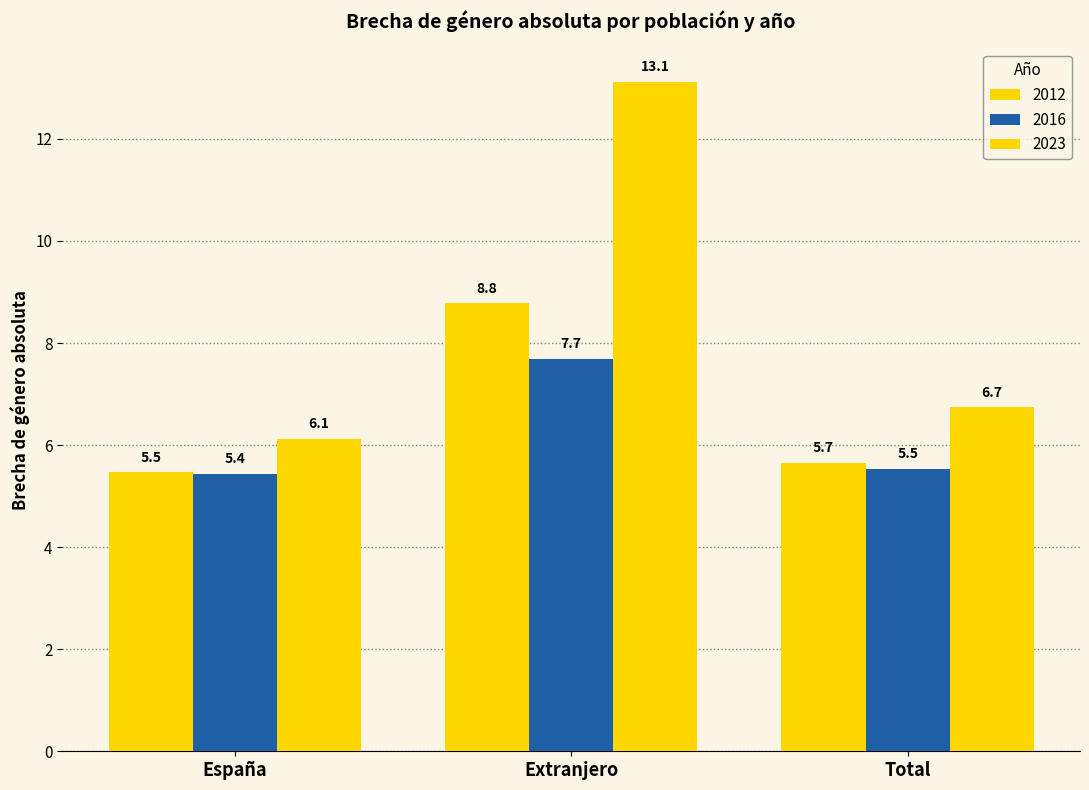

How many bars are there in each group?

3